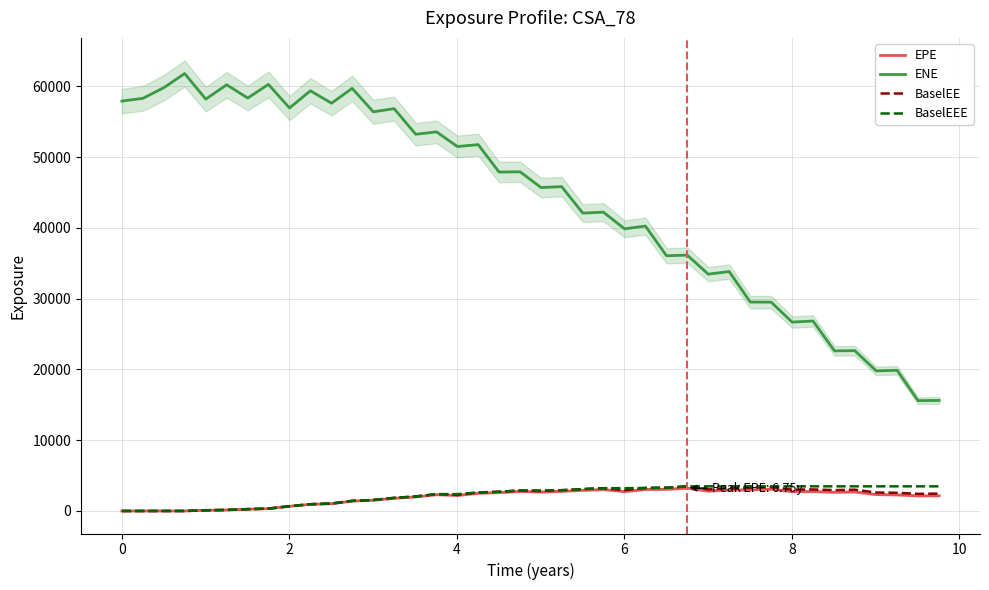

What is the highest value of the BaselEEE series?

3480.7